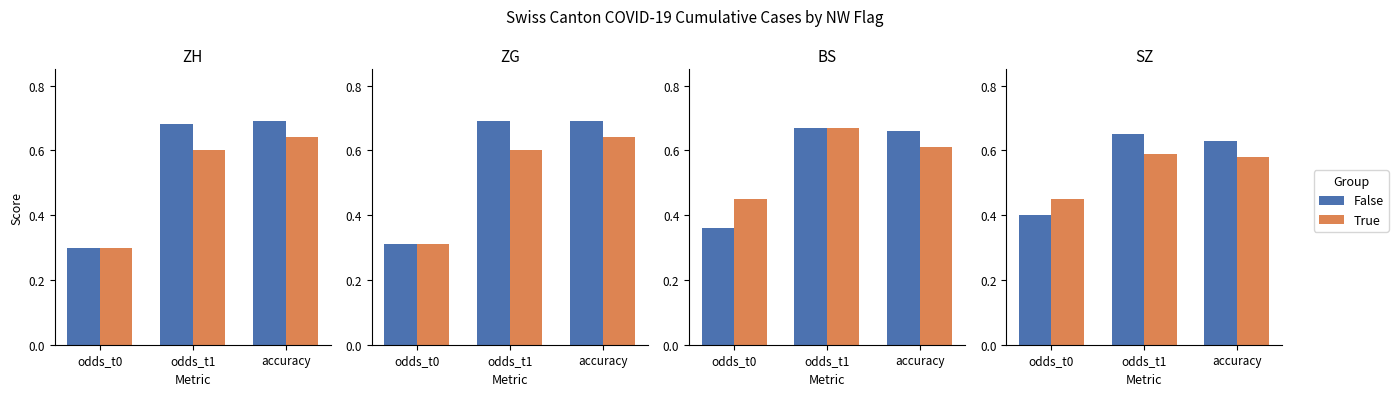

What is the difference between the maximum and minimum values in the False series?

0.2